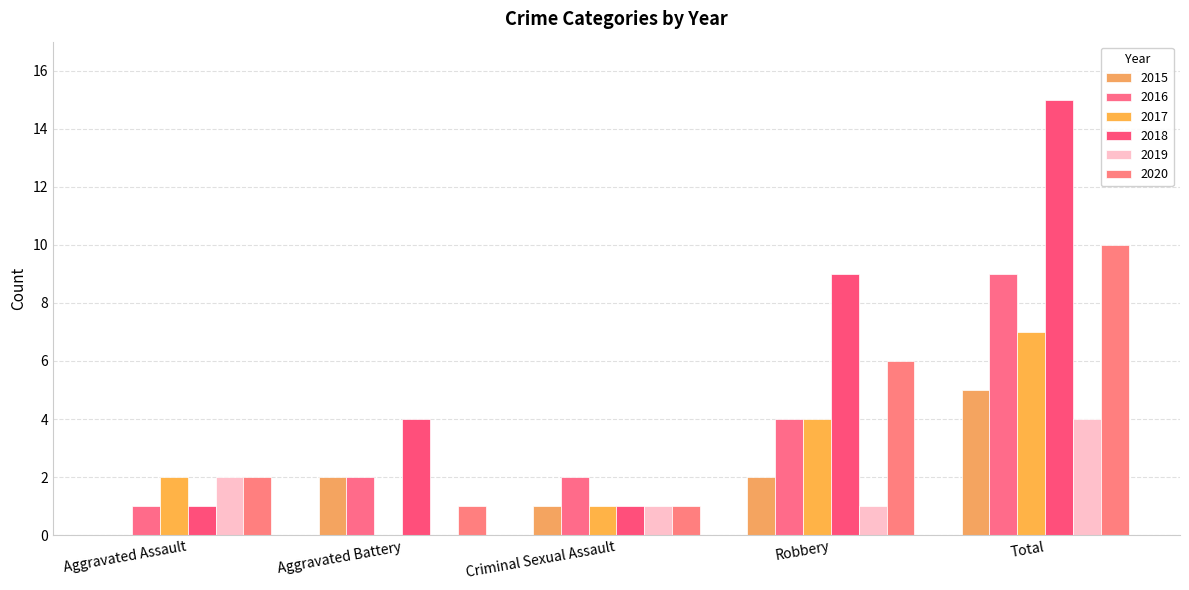

Read the 2020 value at Aggravated Battery.

1